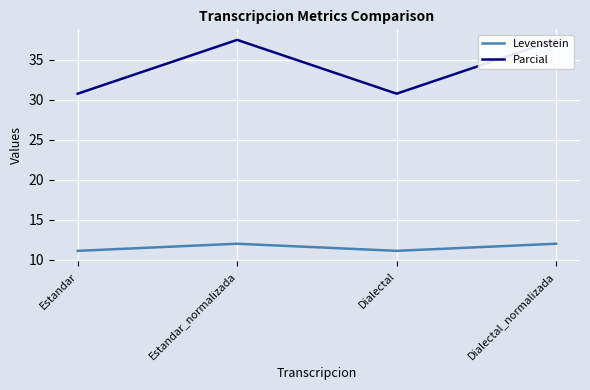

Where is the first local maximum for Levenstein?

Estandar_normalizada